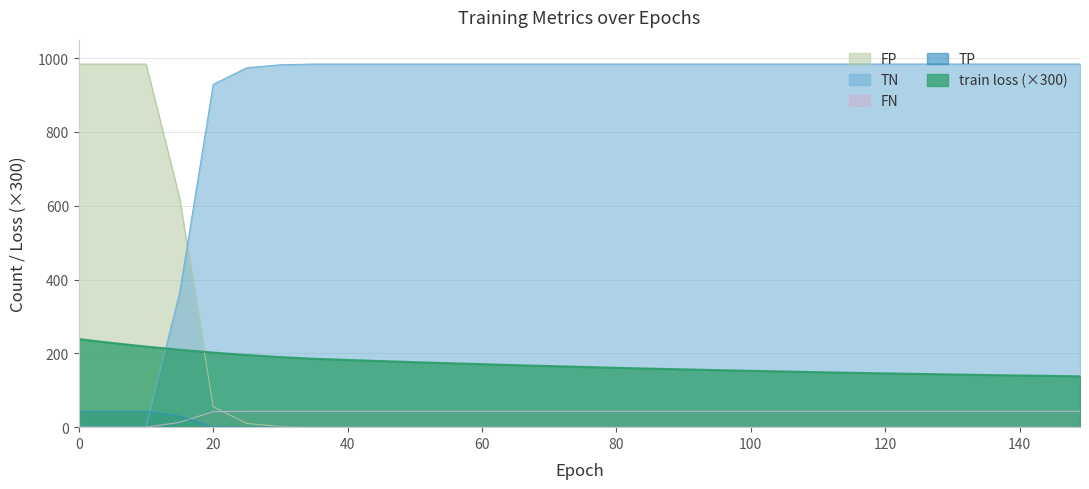

True or false: TP and FP intersect in this chart.

False